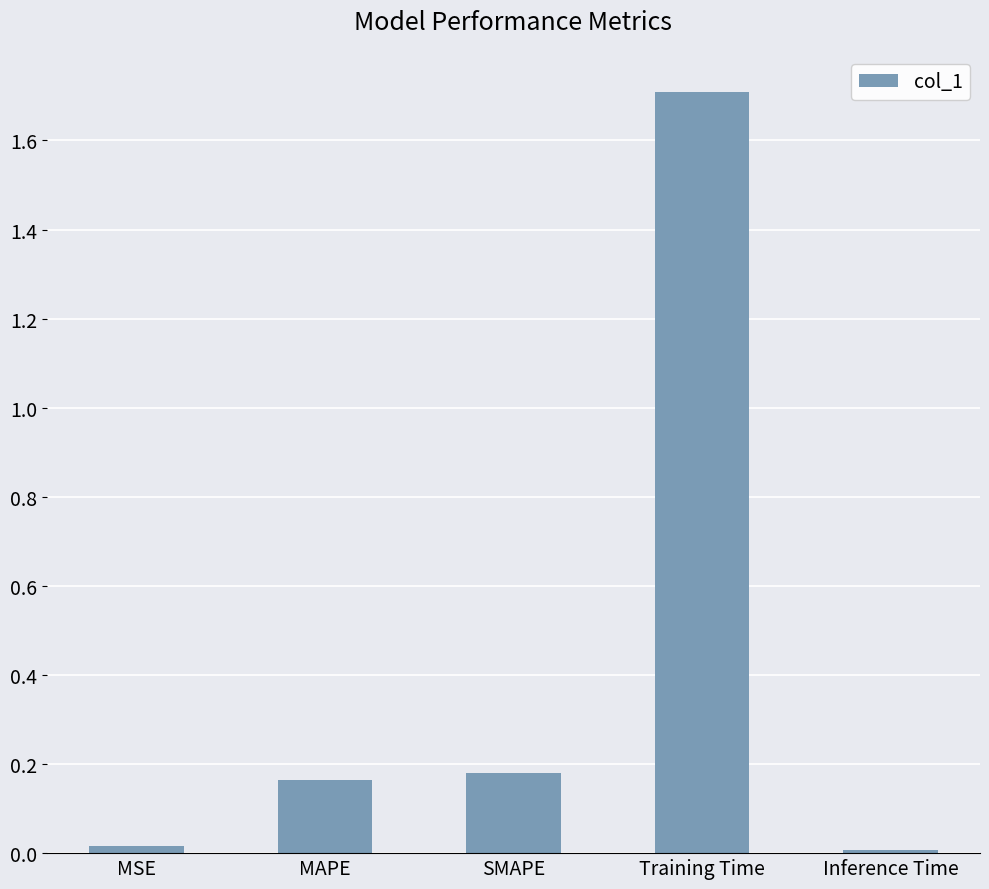

What is the difference between the maximum and minimum values?

1.7